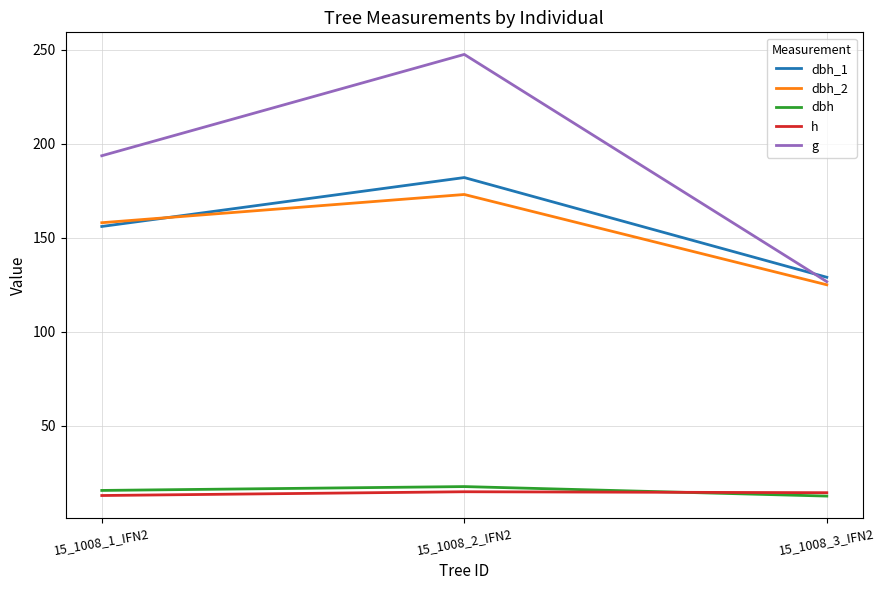

Which series has the widest spread of values?

g